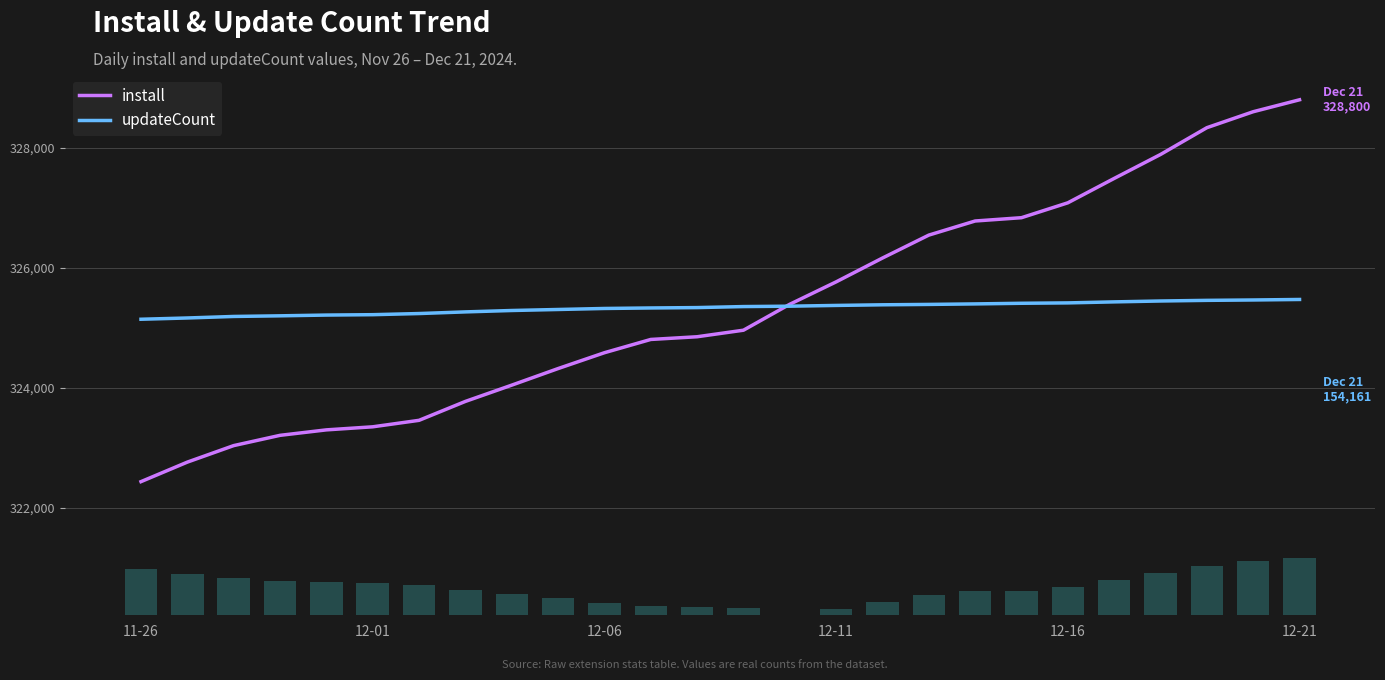

What is the maximum value for install?

328800.0